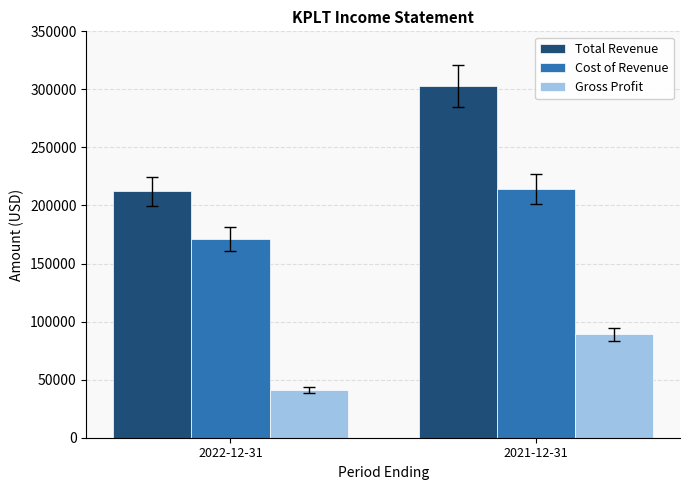

Reading left to right, extract all data points from this chart.

Total Revenue: 2022-12-31=212100	2021-12-31=303100
Cost of Revenue: 2022-12-31=171100	2021-12-31=214100
Gross Profit: 2022-12-31=41000	2021-12-31=89000